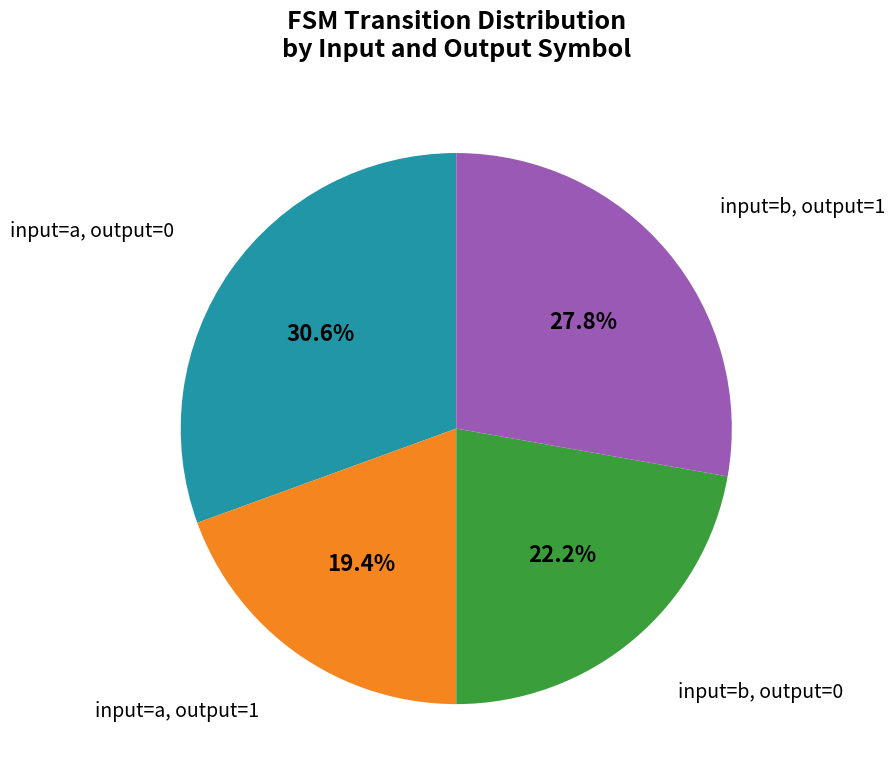

Between input=a, output=0 and input=b, output=0, which is larger?

input=a, output=0